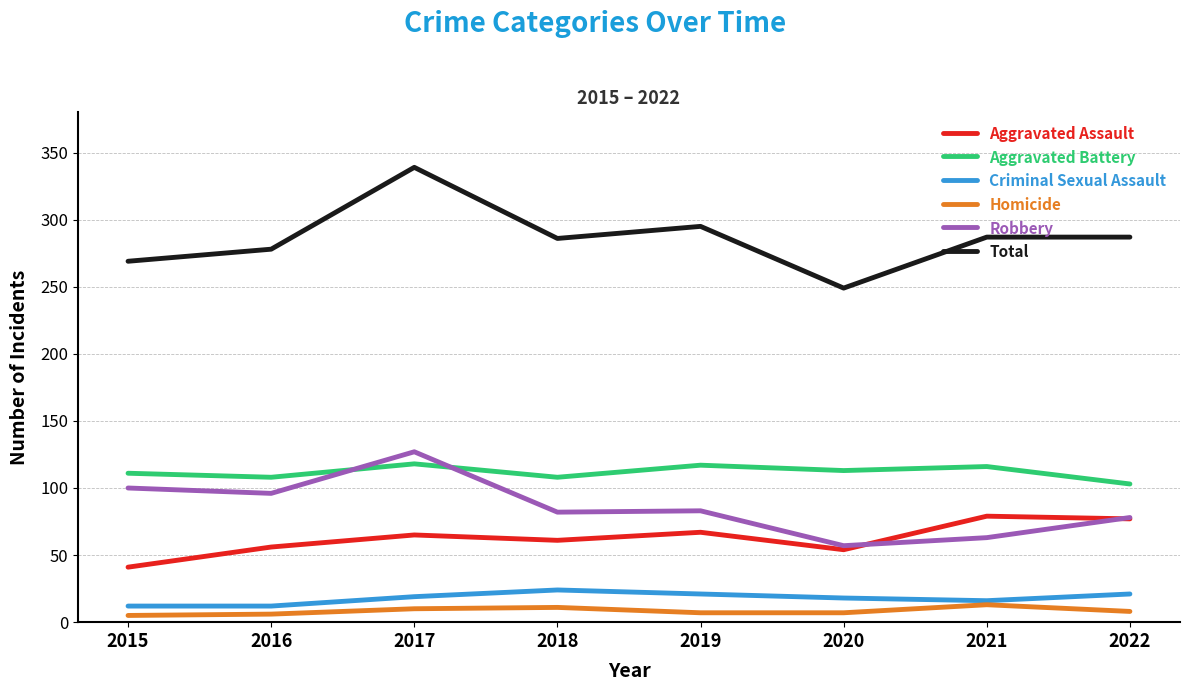

How many values in the Aggravated Assault series are below 65?

4